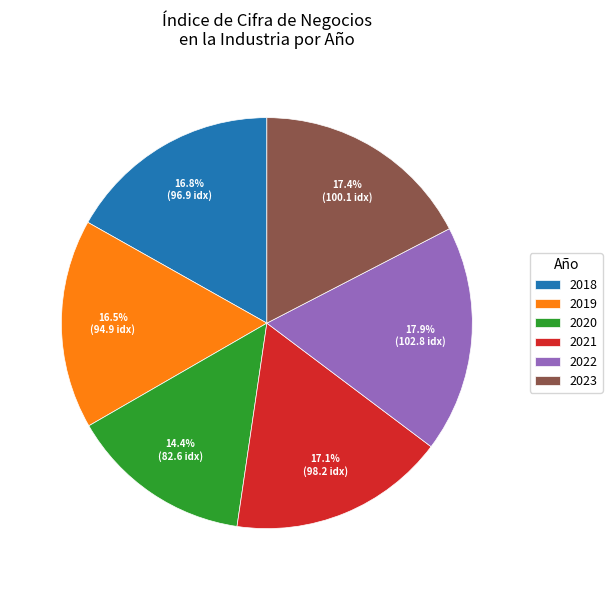

Which category has the smallest portion of the pie?

2020